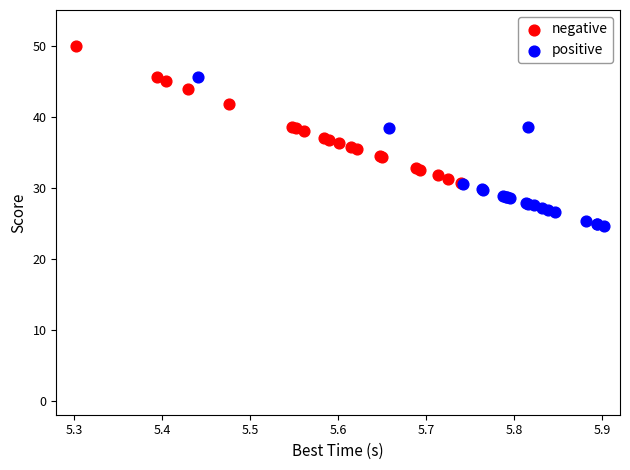

Which series has the widest spread of Y values?

positive